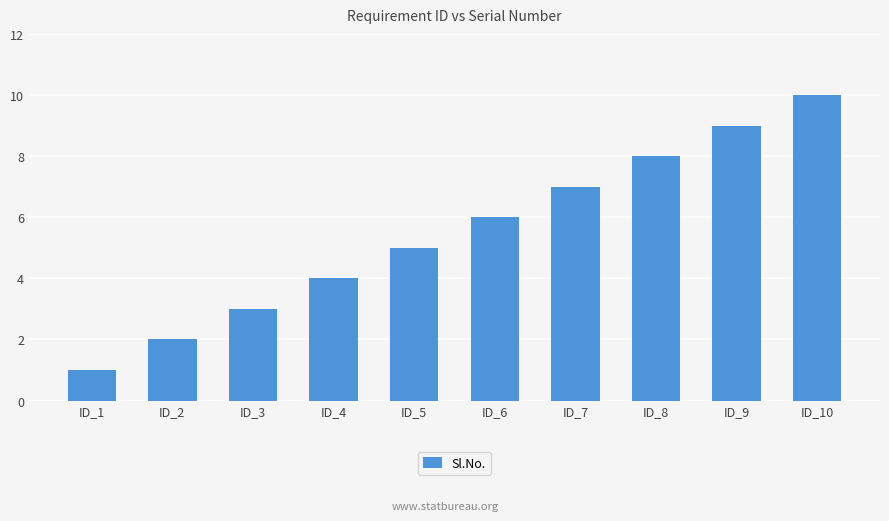

What is the sum of all values?

55